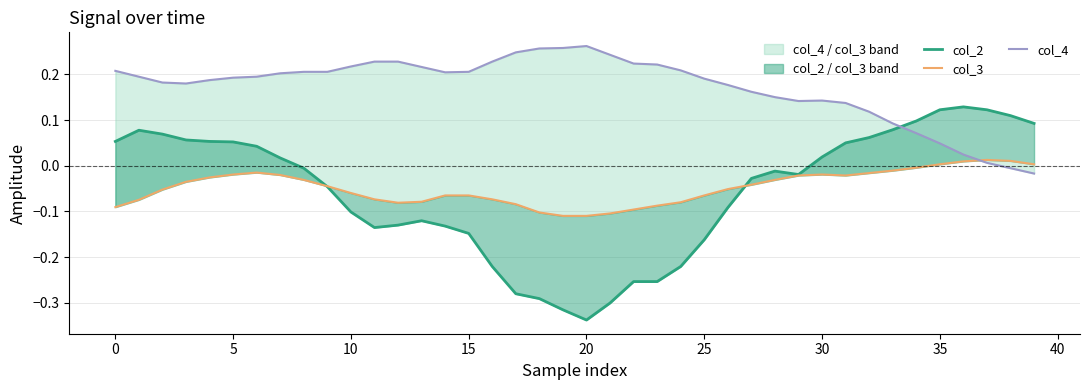

Which series has the largest total across all categories?

col_4